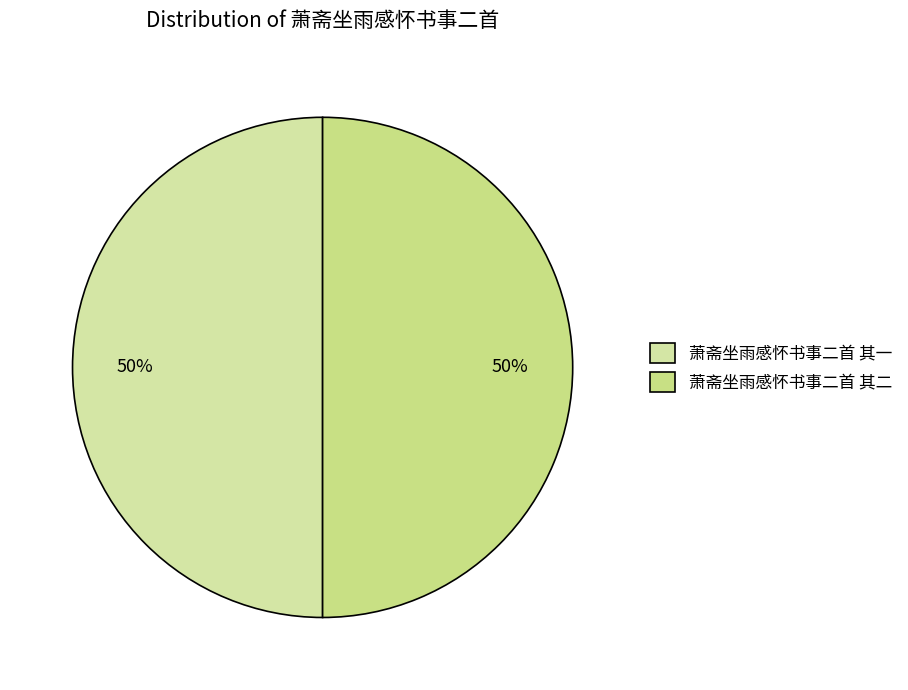

Count the number of slices in the pie.

2